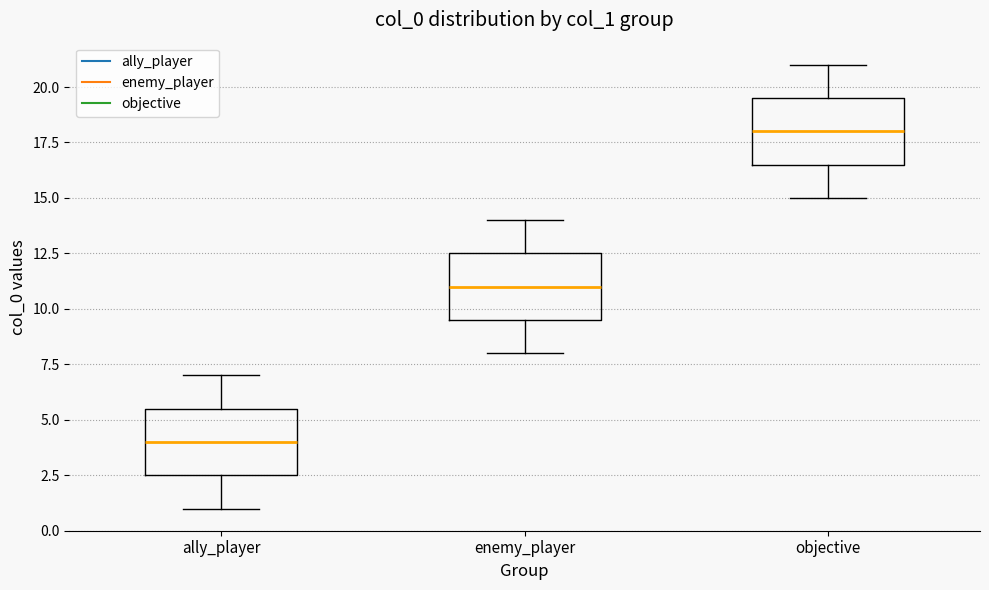

Reading left to right, transcribe this box plot: for each box, give where its median line is, the range the box spans, and where its two whiskers end, as read against the y-axis. The values are not printed on the chart, so give them approximately, as read against the axis.

ally_player: median 4.0, box 2.5 to 5.5, whiskers 1.0 to 7.0
enemy_player: median 11.0, box 9.5 to 12.5, whiskers 8.0 to 14.0
objective: median 18.0, box 16.5 to 19.5, whiskers 15.0 to 21.0